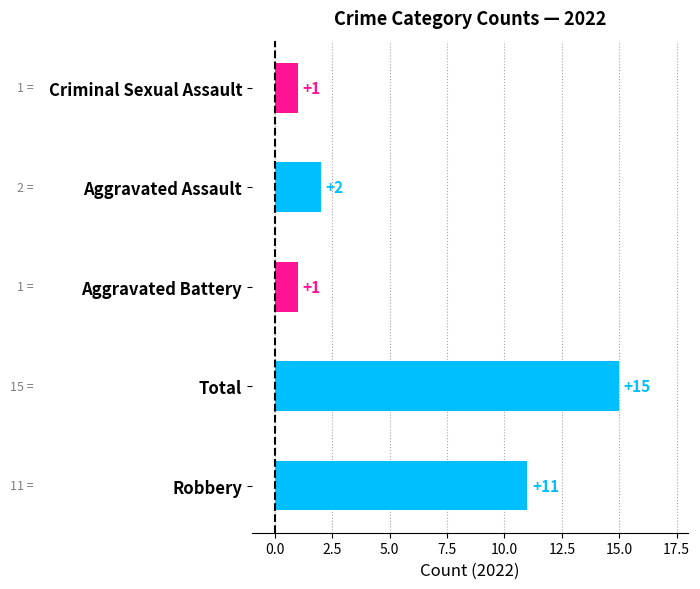

Where is the data nearest to the value 8?

Robbery